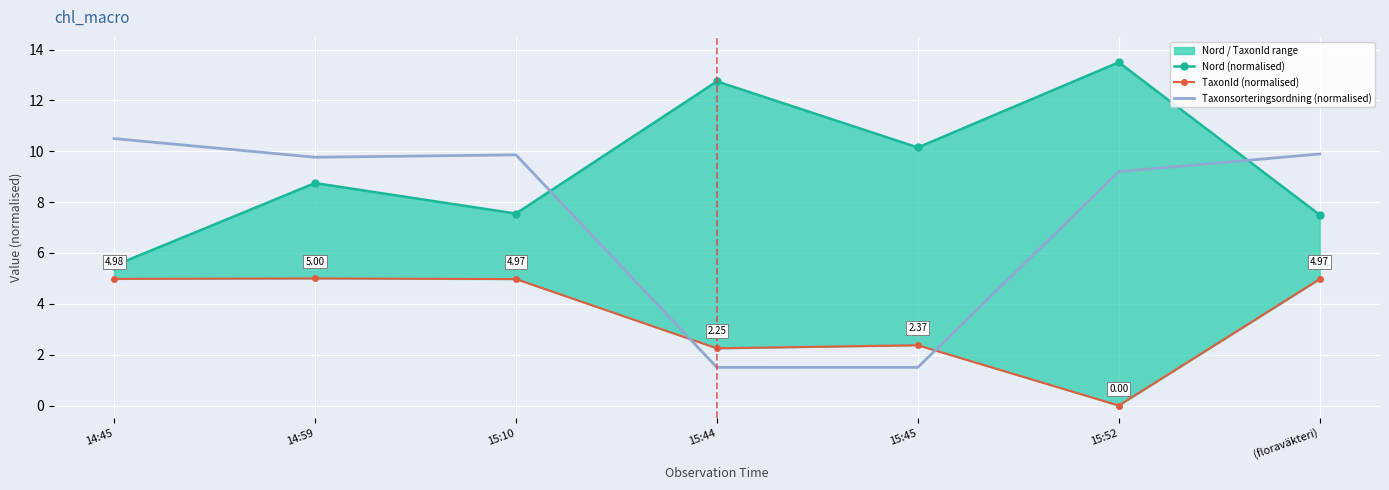

Reading left to right, what are all the values shown in this chart?

Nord (normalised): 5.5	8.8	7.5	12.8	10.2	13.5	7.5
TaxonId (normalised): 5.0	5.0	5.0	2.2	2.4	0.0	5.0
Taxonsorteringsordning (normalised): 10.5	9.8	9.9	1.5	1.5	9.2	9.9